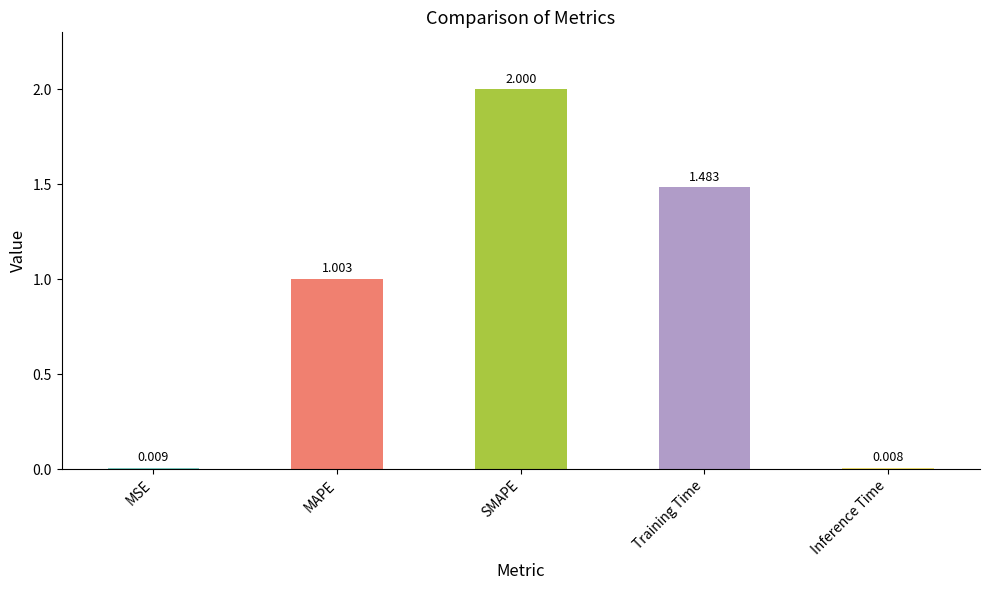

What is the label of the 1st bar from the right?

Inference Time